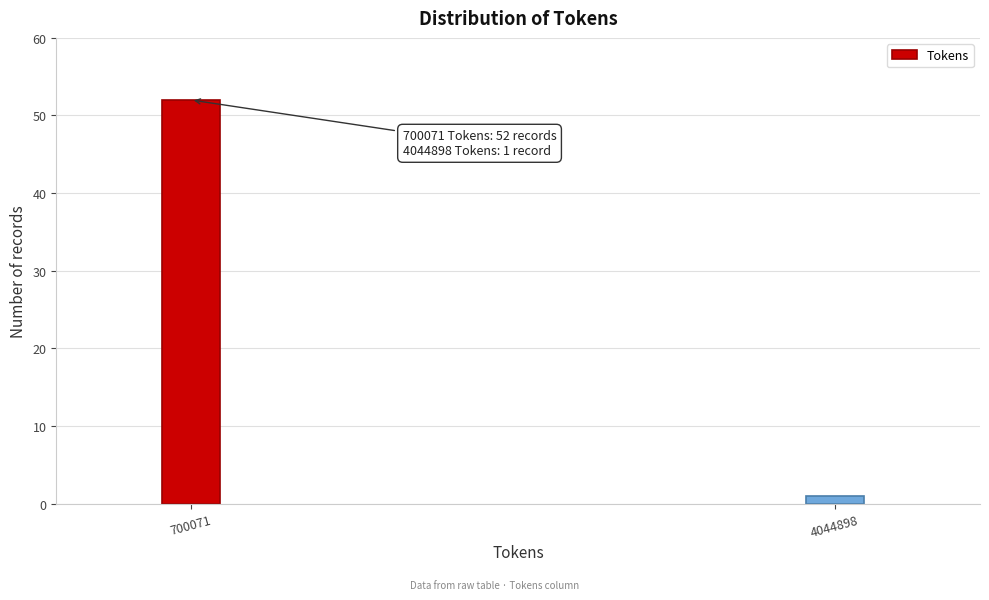

Reading right to left, transcribe all the data shown in this chart.

1	52